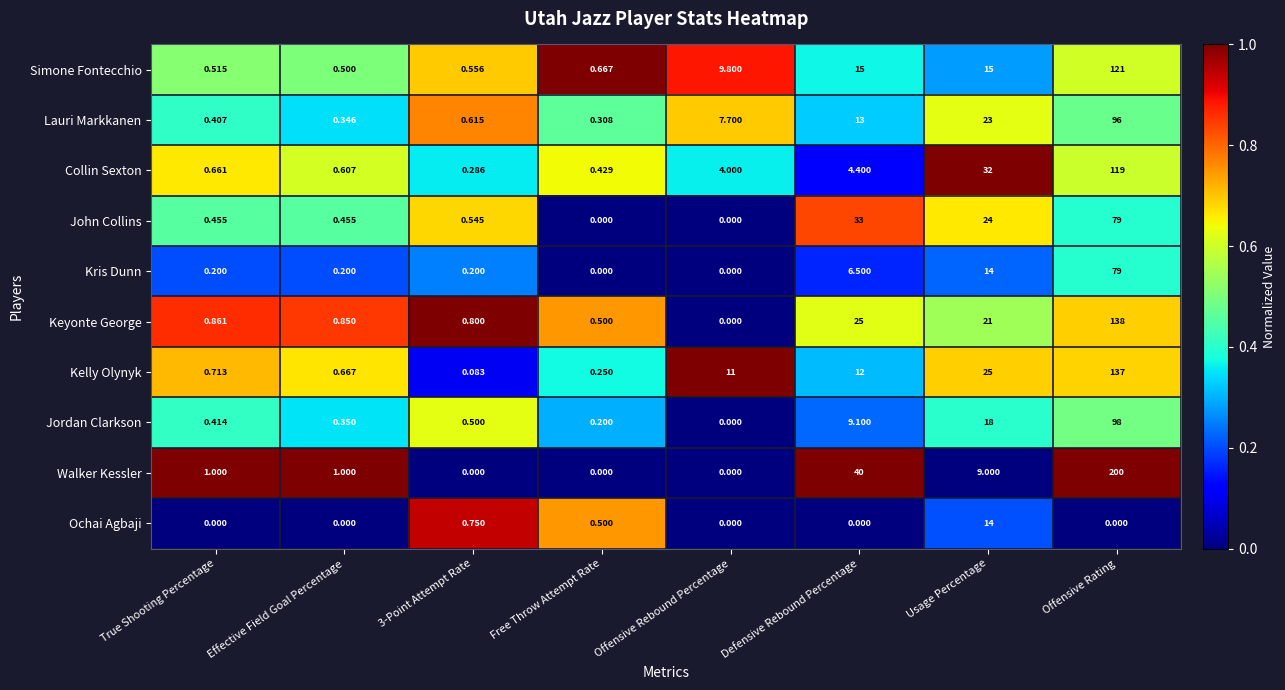

Which series has the largest total across all categories?

Walker Kessler